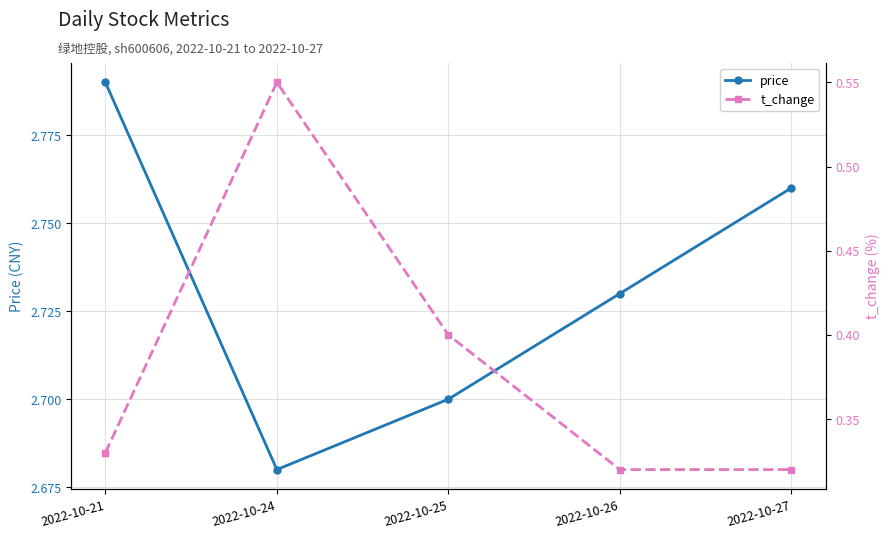

What is the average value of the t_change series?

0.4